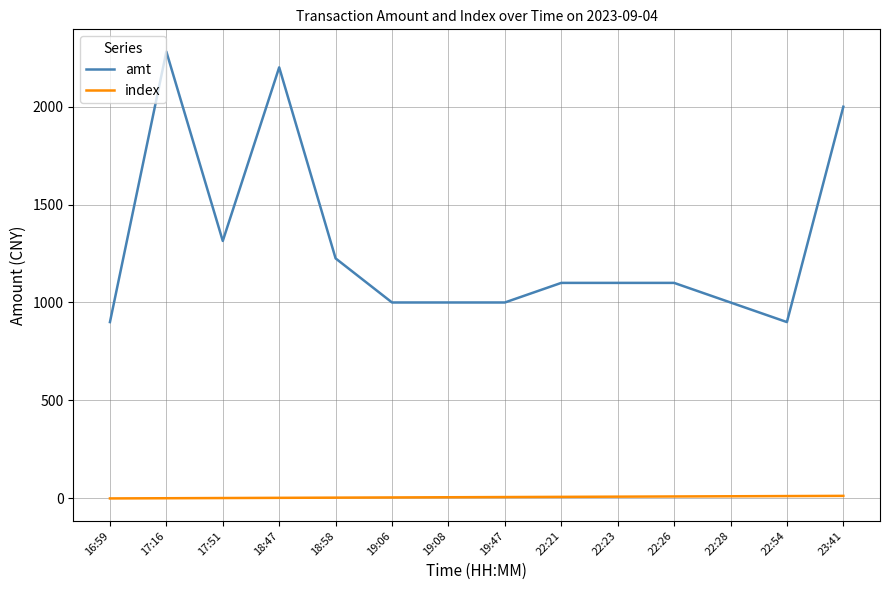

True or false: amt and index cross at least once.

False